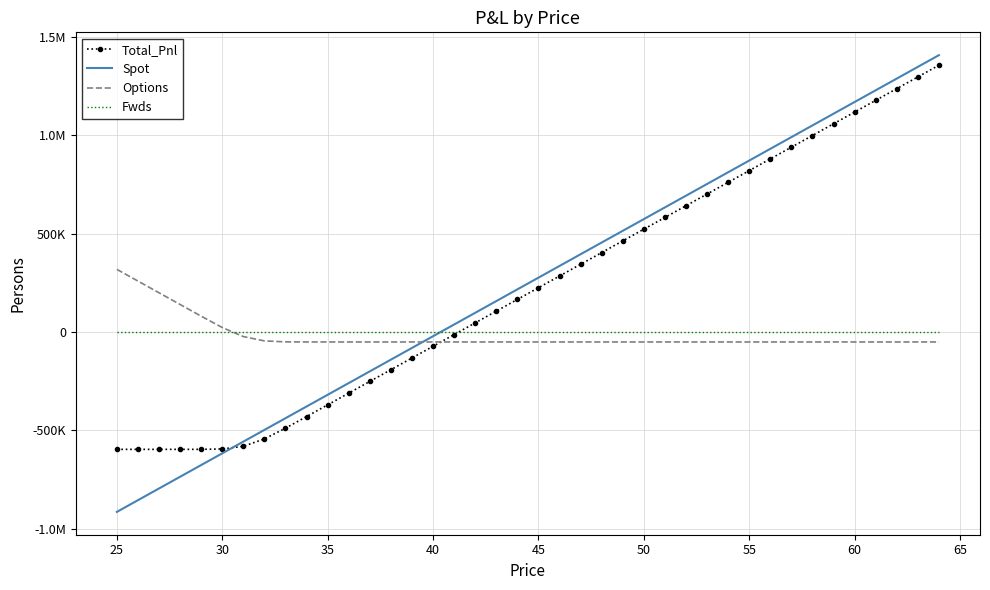

Reading left to right, extract all data points from this chart.

Total_Pnl: -597039.0	-597033.3	-597027.7	-597021.2	-596938.5	-595064.7	-581530.1	-543993.7	-489383.2	-430323.0	-370818.6	-311296.5	-251774.2	-192251.8	-132729.5	-73207.1	-13684.7	45837.6	105360.0	164882.4	224404.7	283927.1	343449.4	402971.8	462494.2	522016.5	581538.9	641061.3	700583.6	760106.0	819628.3	879150.7	938673.1	998195.4	1057717.8	1117240.2	1176762.5	1236284.9	1295807.2	1355329.6
Spot: -914858.7	-855336.3	-795814.0	-736291.6	-676769.3	-617246.9	-557724.5	-498202.2	-438679.8	-379157.4	-319635.1	-260112.7	-200590.4	-141068.0	-81545.6	-22023.3	37499.1	97021.5	156543.8	216066.2	275588.5	335110.9	394633.3	454155.6	513678.0	573200.4	632722.7	692245.1	751767.4	811289.8	870812.2	930334.5	989856.9	1049379.3	1108901.6	1168424.0	1227946.3	1287468.7	1346991.1	1406513.4
Options: 317819.7	258303.0	198786.3	139270.4	79830.7	22182.2	-23805.6	-45791.5	-50703.4	-51165.5	-51183.5	-51183.8	-51183.8	-51183.8	-51183.8	-51183.8	-51183.8	-51183.8	-51183.8	-51183.8	-51183.8	-51183.8	-51183.8	-51183.8	-51183.8	-51183.8	-51183.8	-51183.8	-51183.8	-51183.8	-51183.8	-51183.8	-51183.8	-51183.8	-51183.8	-51183.8	-51183.8	-51183.8	-51183.8	-51183.8
Fwds: 0.0	0.0	0.0	0.0	0.0	0.0	0.0	0.0	0.0	0.0	0.0	0.0	0.0	0.0	0.0	0.0	0.0	0.0	0.0	0.0	0.0	0.0	0.0	0.0	0.0	0.0	0.0	0.0	0.0	0.0	0.0	0.0	0.0	0.0	0.0	0.0	0.0	0.0	0.0	0.0